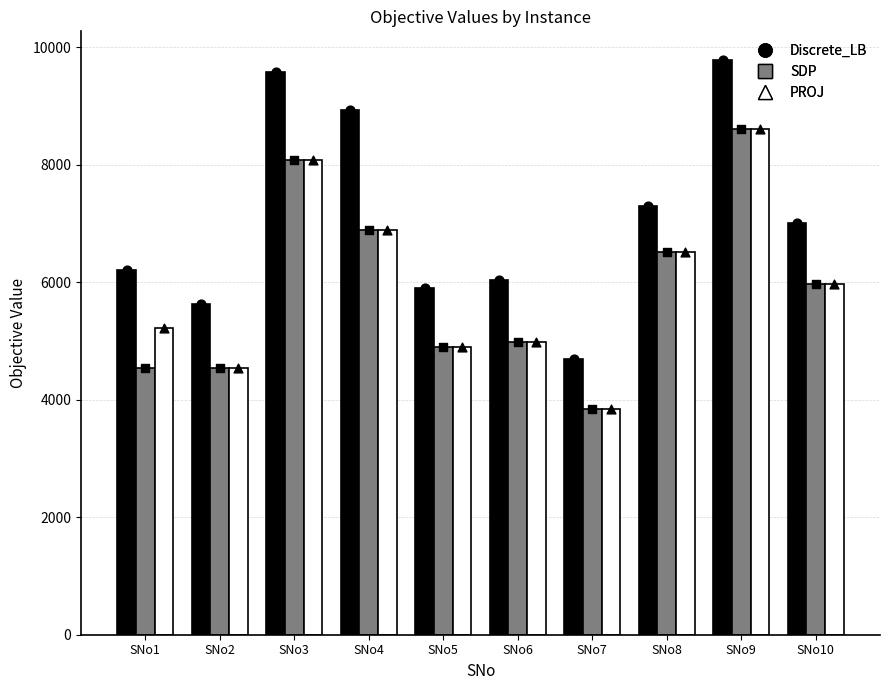

Is the value of Discrete_LB at SNo2 greater than the value of PROJ at SNo5?

Yes